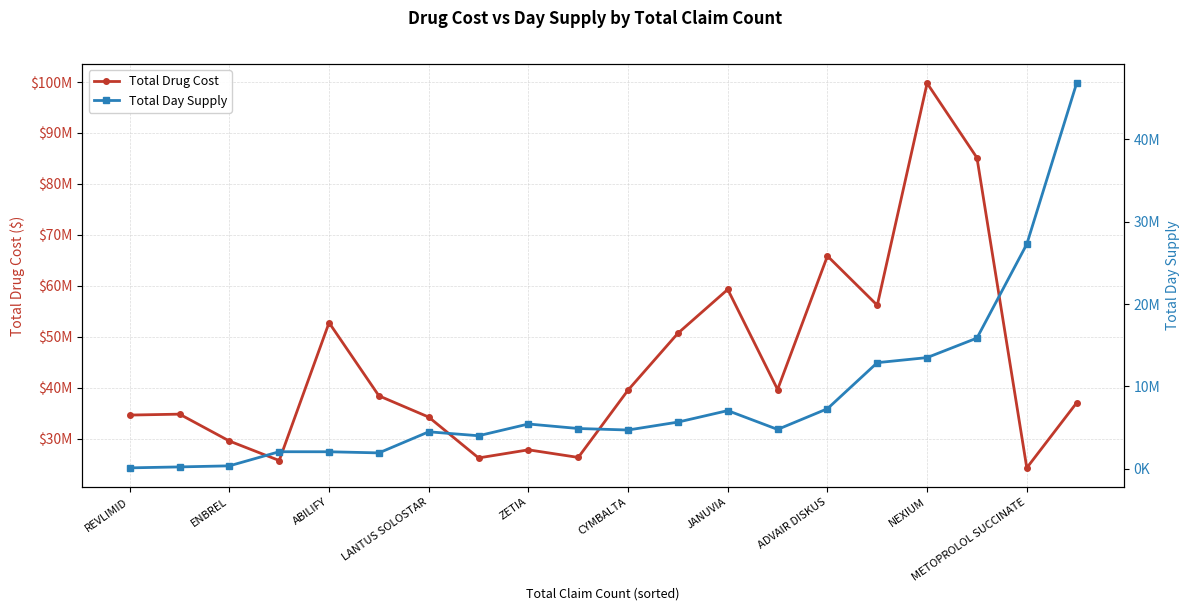

At which label does Total Drug Cost first exceed 38388721?

ABILIFY